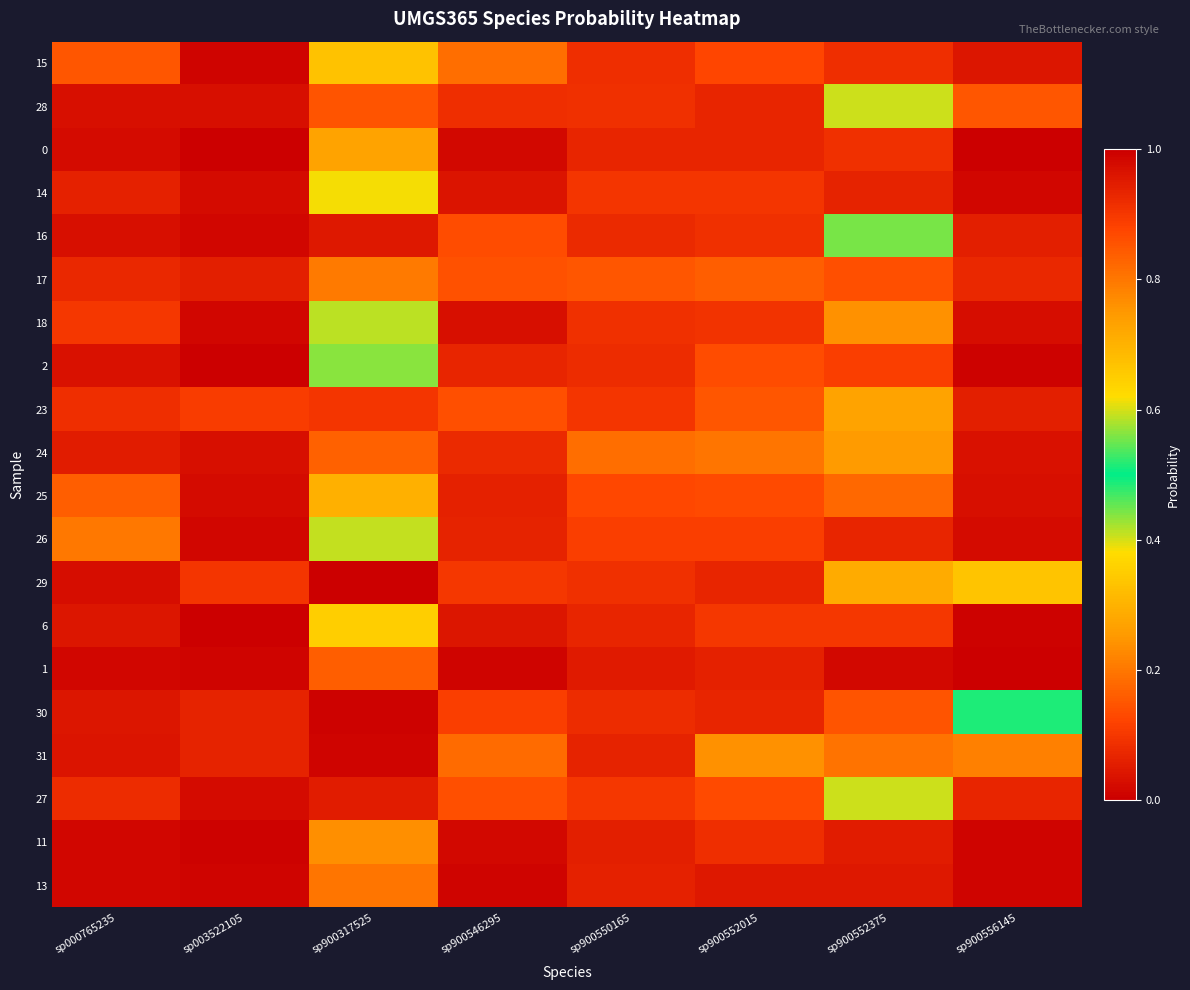

Reading left to right, extract all data points from this chart.

15: sp000765235=0.1	sp003522105=0.0	sp900317525=0.3	sp900546295=0.2	sp900550165=0.1	sp900552015=0.1	sp900552375=0.1	sp900556145=0.0
28: sp000765235=0.0	sp003522105=0.0	sp900317525=0.1	sp900546295=0.1	sp900550165=0.1	sp900552015=0.1	sp900552375=0.4	sp900556145=0.1
0: sp000765235=0.0	sp003522105=0.0	sp900317525=0.7	sp900546295=0.0	sp900550165=0.1	sp900552015=0.1	sp900552375=0.1	sp900556145=0.0
14: sp000765235=0.1	sp003522105=0.0	sp900317525=0.6	sp900546295=0.0	sp900550165=0.1	sp900552015=0.1	sp900552375=0.1	sp900556145=0.0
16: sp000765235=0.0	sp003522105=0.0	sp900317525=0.0	sp900546295=0.1	sp900550165=0.1	sp900552015=0.1	sp900552375=0.6	sp900556145=0.1
17: sp000765235=0.1	sp003522105=0.1	sp900317525=0.2	sp900546295=0.1	sp900550165=0.2	sp900552015=0.2	sp900552375=0.1	sp900556145=0.1
18: sp000765235=0.1	sp003522105=0.0	sp900317525=0.4	sp900546295=0.0	sp900550165=0.1	sp900552015=0.1	sp900552375=0.2	sp900556145=0.0
2: sp000765235=0.0	sp003522105=0.0	sp900317525=0.6	sp900546295=0.1	sp900550165=0.1	sp900552015=0.1	sp900552375=0.1	sp900556145=0.0
23: sp000765235=0.1	sp003522105=0.1	sp900317525=0.1	sp900546295=0.1	sp900550165=0.1	sp900552015=0.1	sp900552375=0.3	sp900556145=0.1
24: sp000765235=0.1	sp003522105=0.0	sp900317525=0.2	sp900546295=0.1	sp900550165=0.2	sp900552015=0.2	sp900552375=0.3	sp900556145=0.0
25: sp000765235=0.2	sp003522105=0.0	sp900317525=0.3	sp900546295=0.1	sp900550165=0.1	sp900552015=0.1	sp900552375=0.2	sp900556145=0.0
26: sp000765235=0.2	sp003522105=0.0	sp900317525=0.4	sp900546295=0.1	sp900550165=0.1	sp900552015=0.1	sp900552375=0.1	sp900556145=0.0
29: sp000765235=0.0	sp003522105=0.1	sp900317525=0.0	sp900546295=0.1	sp900550165=0.1	sp900552015=0.1	sp900552375=0.3	sp900556145=0.3
6: sp000765235=0.0	sp003522105=0.0	sp900317525=0.6	sp900546295=0.0	sp900550165=0.1	sp900552015=0.1	sp900552375=0.1	sp900556145=0.0
1: sp000765235=0.0	sp003522105=0.0	sp900317525=0.8	sp900546295=0.0	sp900550165=0.0	sp900552015=0.1	sp900552375=0.0	sp900556145=0.0
30: sp000765235=0.0	sp003522105=0.1	sp900317525=0.0	sp900546295=0.1	sp900550165=0.1	sp900552015=0.1	sp900552375=0.1	sp900556145=0.5
31: sp000765235=0.0	sp003522105=0.1	sp900317525=0.0	sp900546295=0.2	sp900550165=0.1	sp900552015=0.2	sp900552375=0.2	sp900556145=0.2
27: sp000765235=0.1	sp003522105=0.0	sp900317525=0.1	sp900546295=0.1	sp900550165=0.1	sp900552015=0.1	sp900552375=0.4	sp900556145=0.1
11: sp000765235=0.0	sp003522105=0.0	sp900317525=0.8	sp900546295=0.0	sp900550165=0.1	sp900552015=0.1	sp900552375=0.1	sp900556145=0.0
13: sp000765235=0.0	sp003522105=0.0	sp900317525=0.8	sp900546295=0.0	sp900550165=0.1	sp900552015=0.0	sp900552375=0.0	sp900556145=0.0